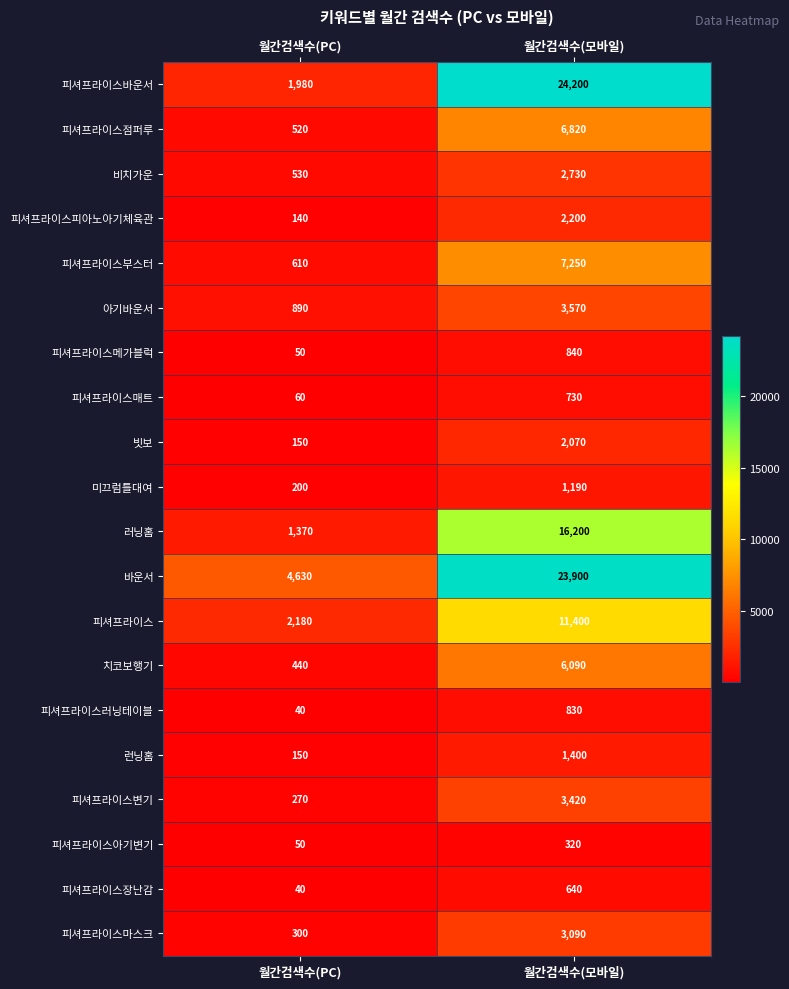

What is the minimum value shown in the chart?

40